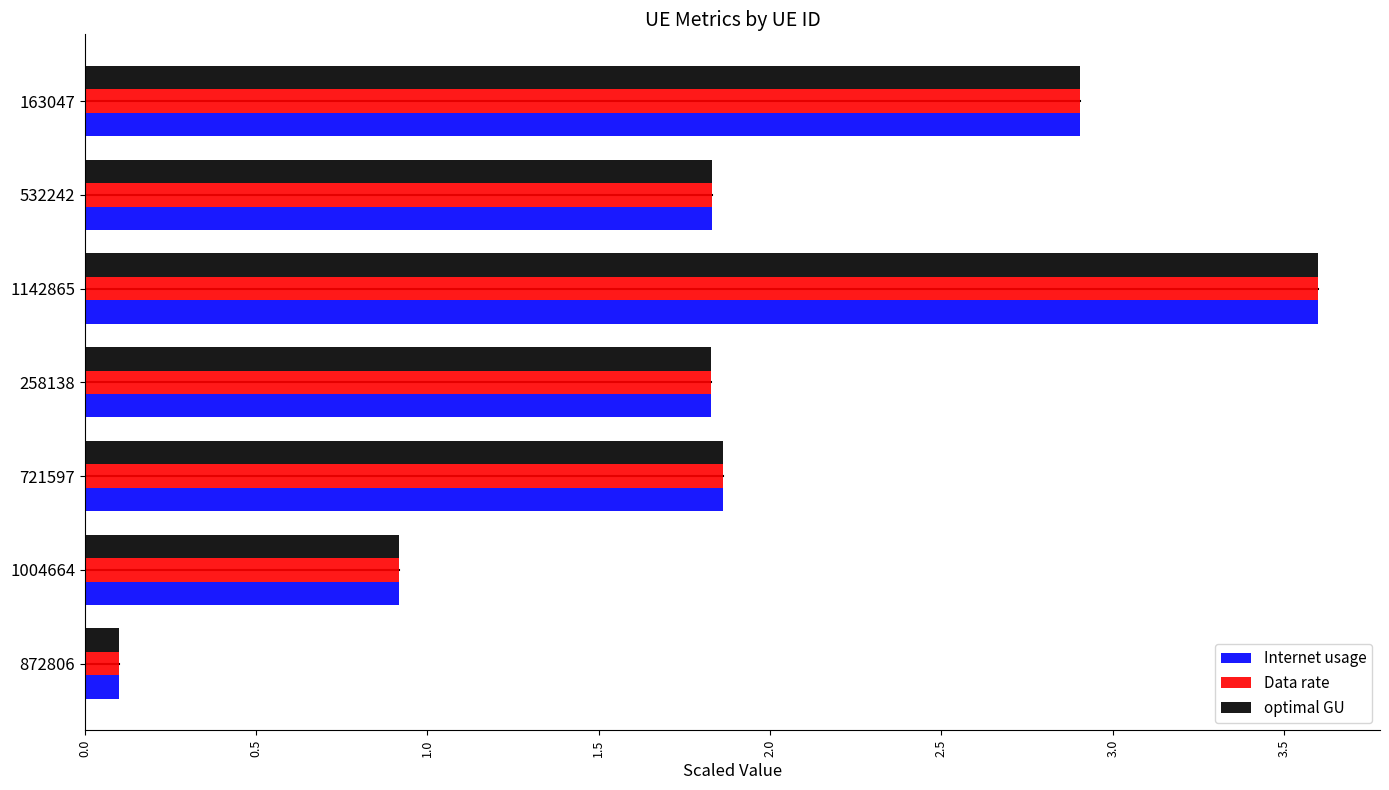

At how many categories does at least one series exceed 1?

5